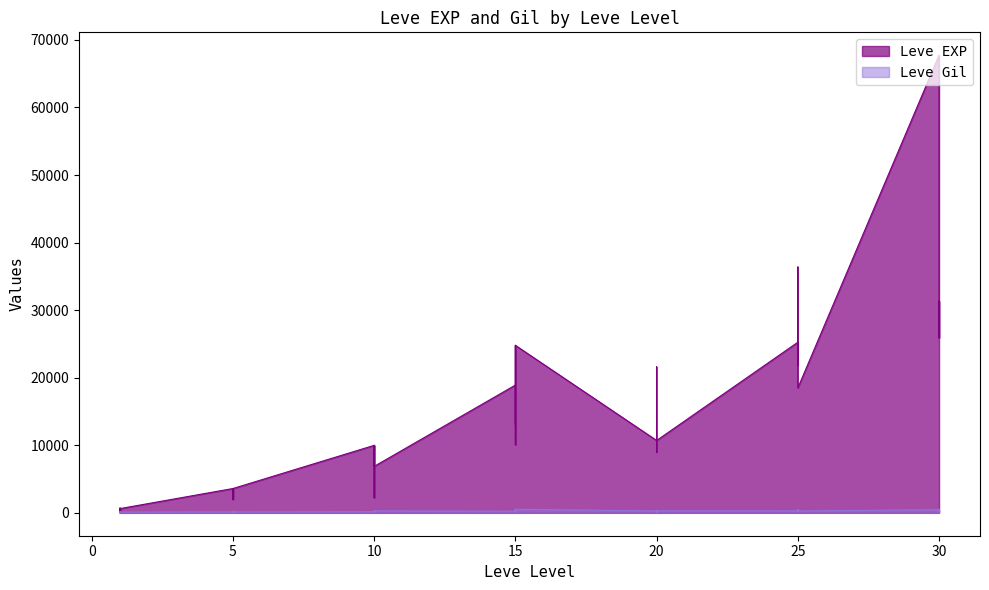

What are all the series names shown in the legend?

Leve EXP, Leve Gil